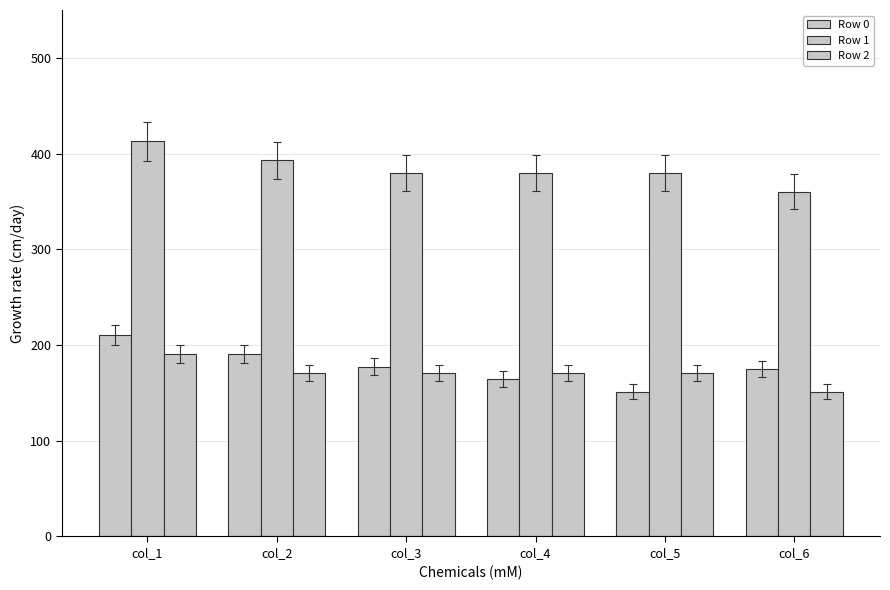

How many data points in Row 1 are less than 379?

1